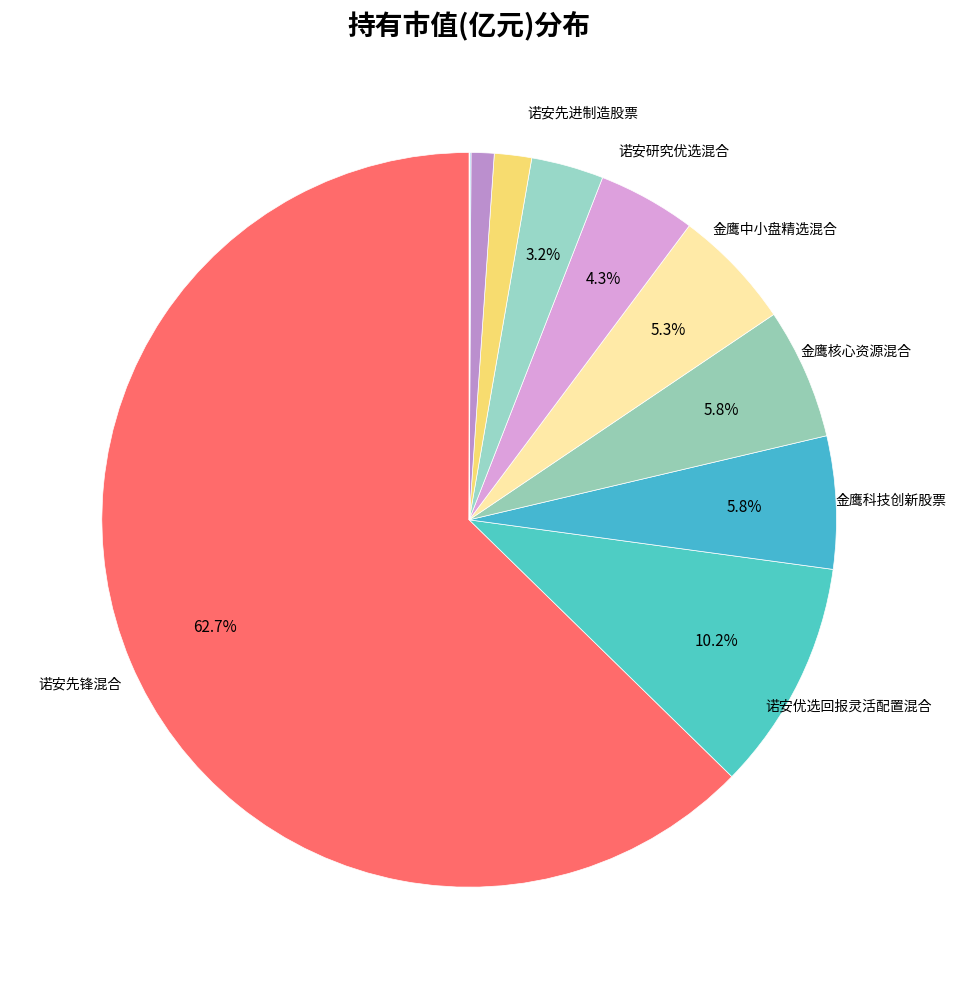

Which slice represents more than half of the pie?

诺安先锋混合